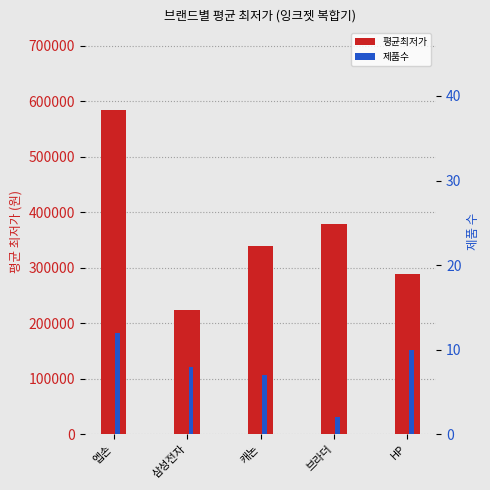

How many data points in 제품수 are above 8?

2